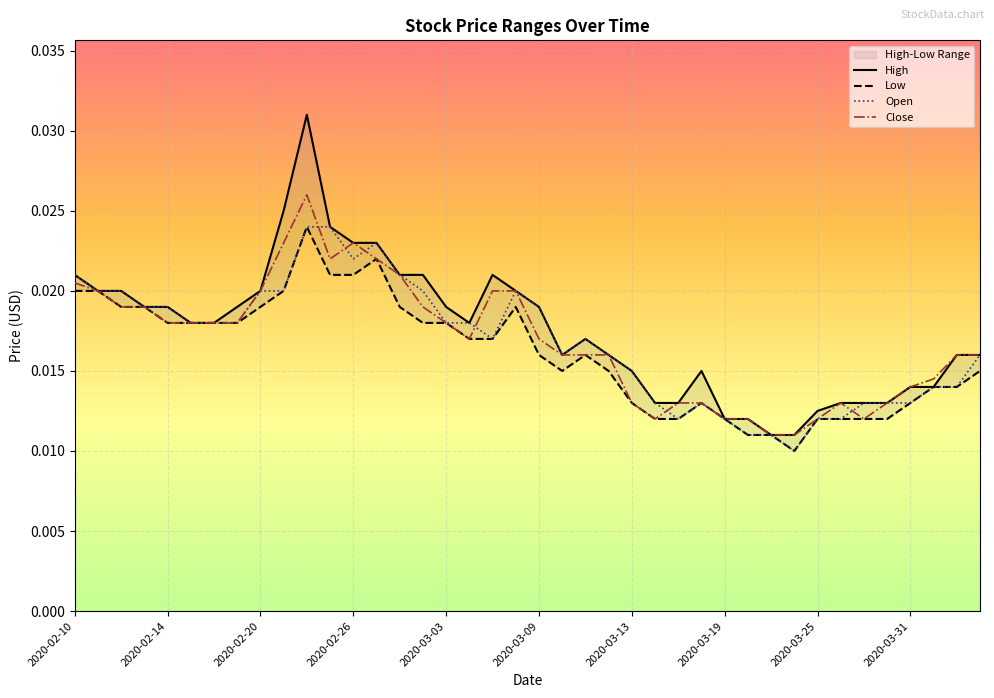

The value of Close at 2020-02-27 is 0.0. True or false?

True